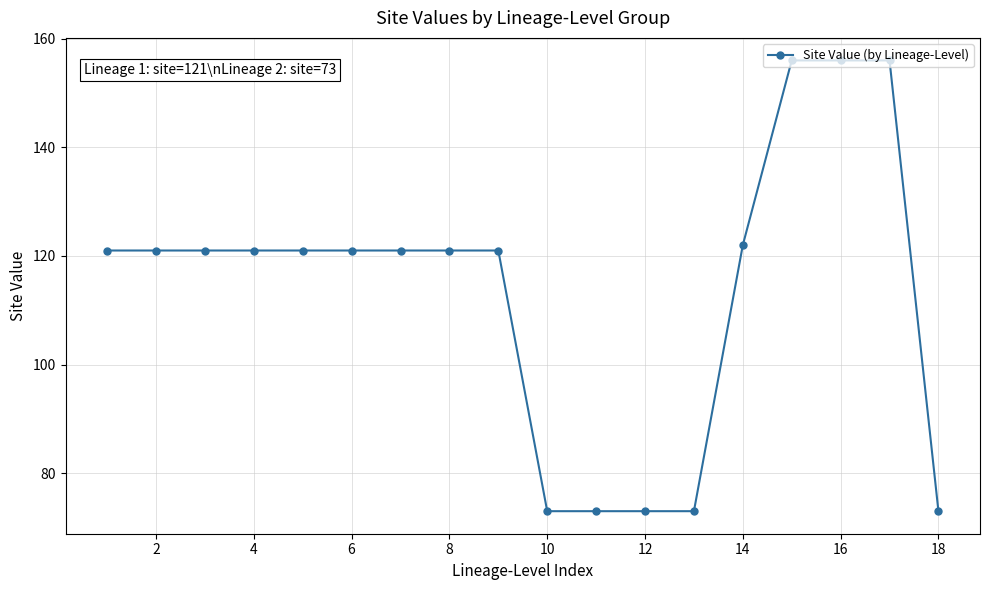

How many series are shown in this chart?

1